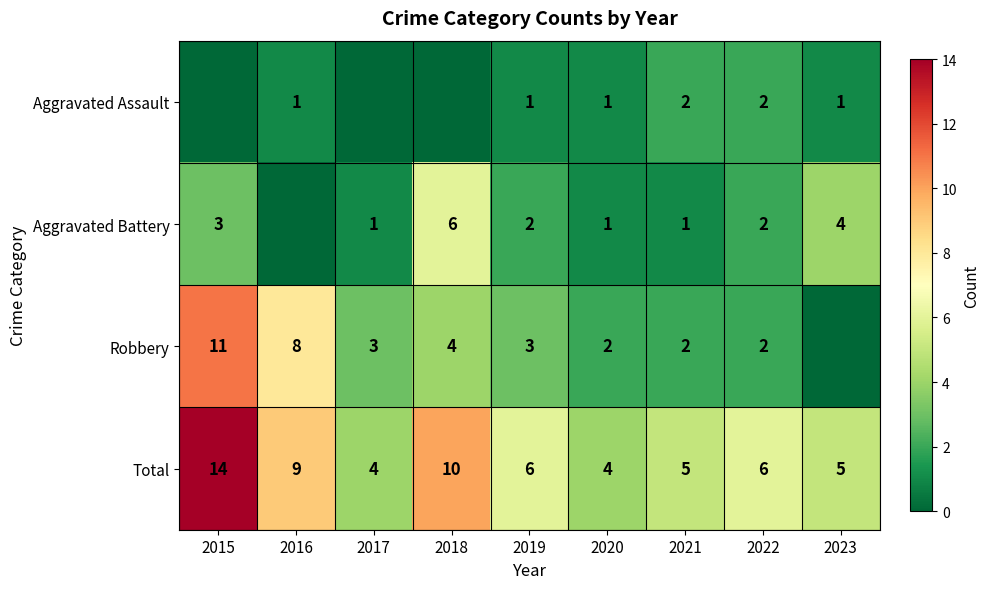

Which has a higher value, 2016 or 2022?

2022